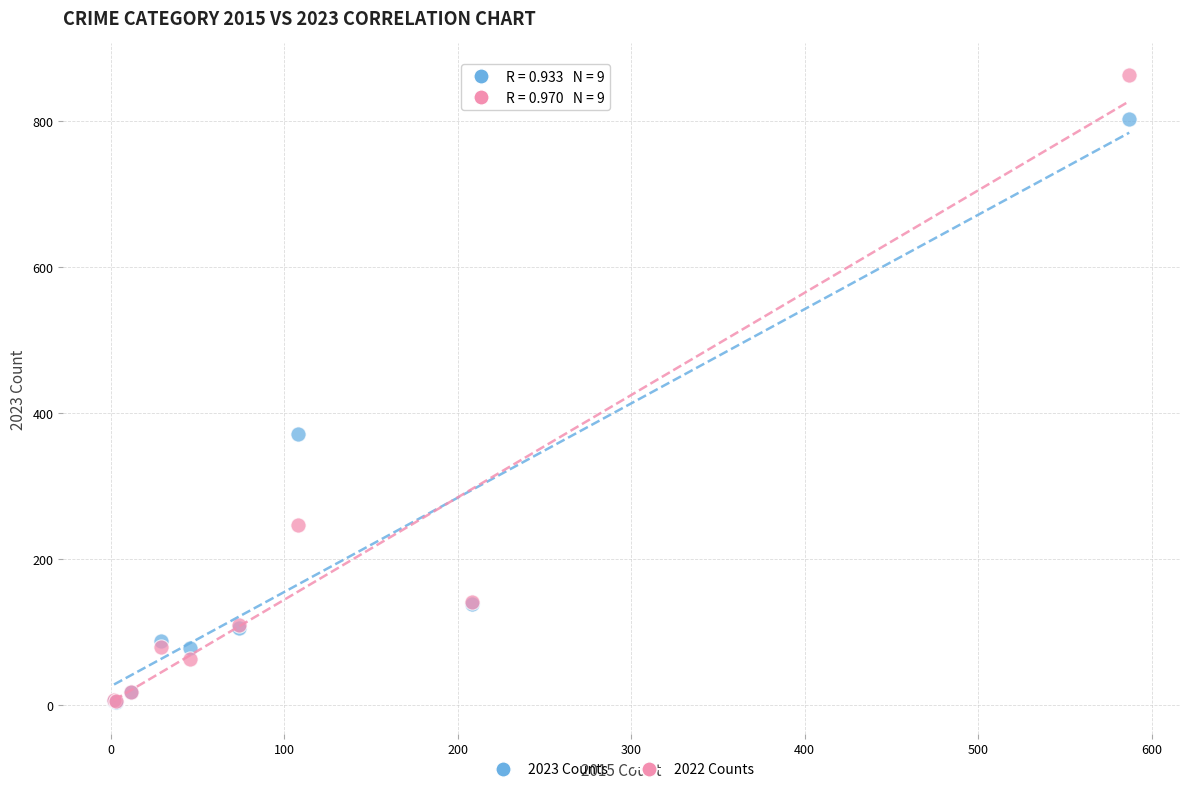

In the 2023 Counts series, what Y value is closest to 403?

371